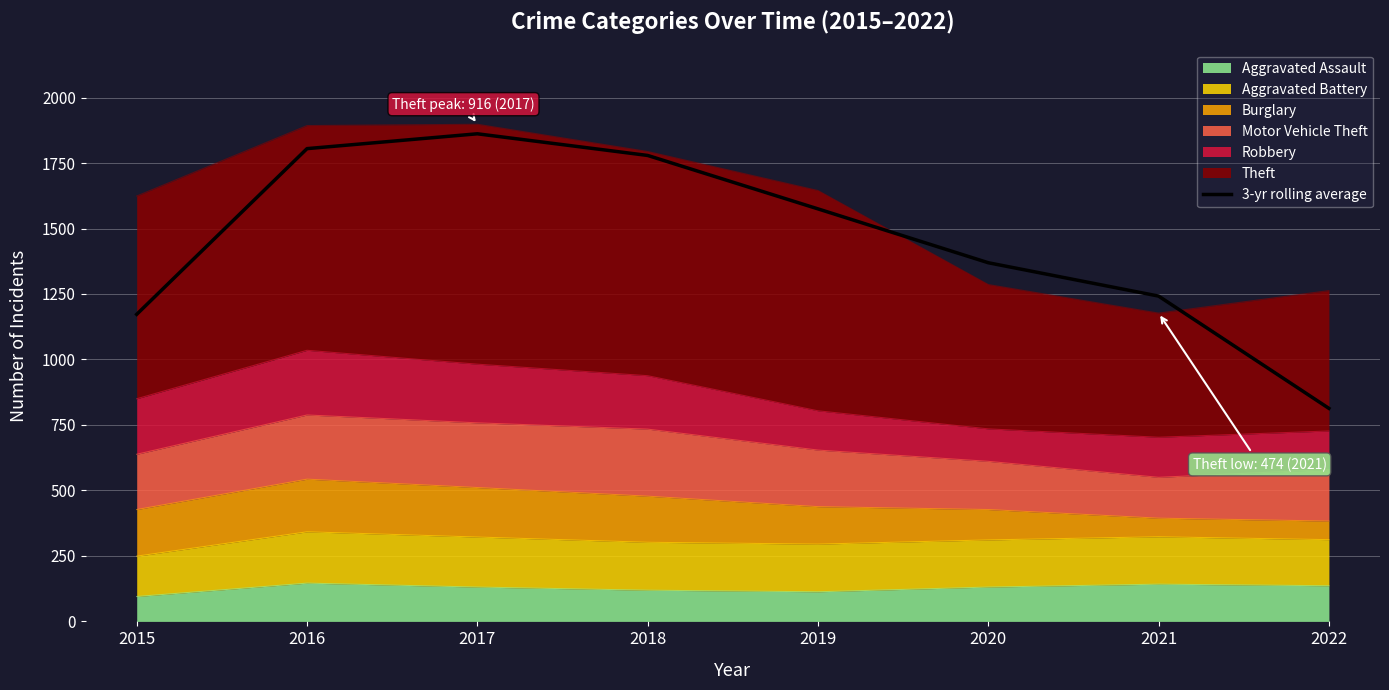

How many data points are less than 1575?

4